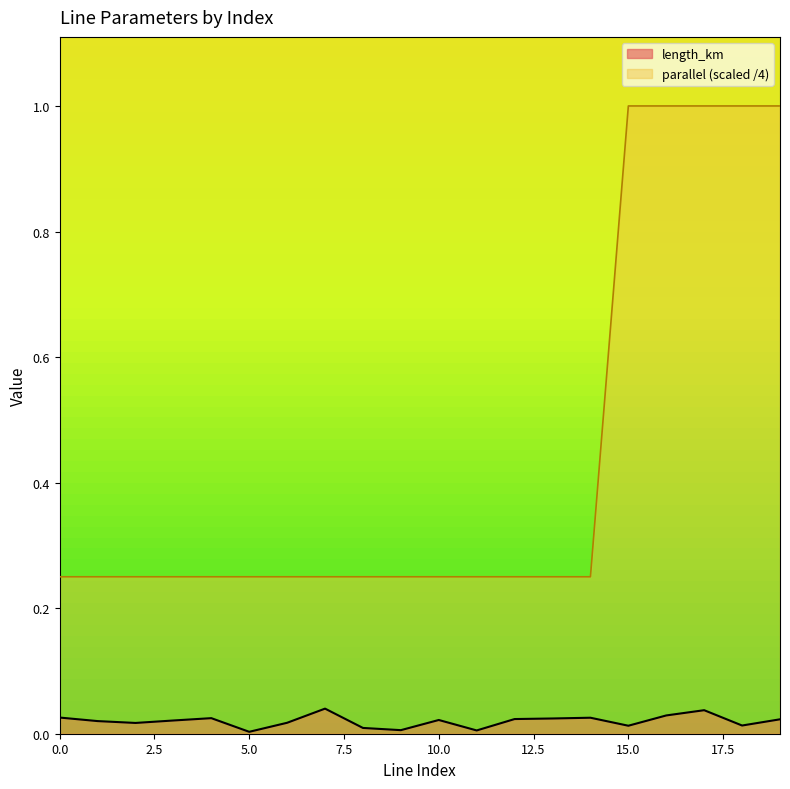

Is the value of parallel at 8 greater than the value of length_km at 1?

Yes